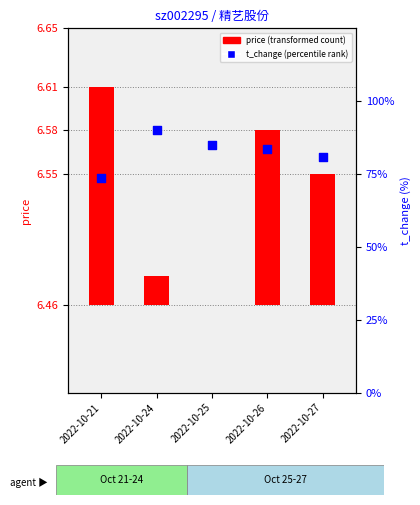

Is the value of t_change at 2022-10-26 greater than the value of price at 2022-10-24?

Yes